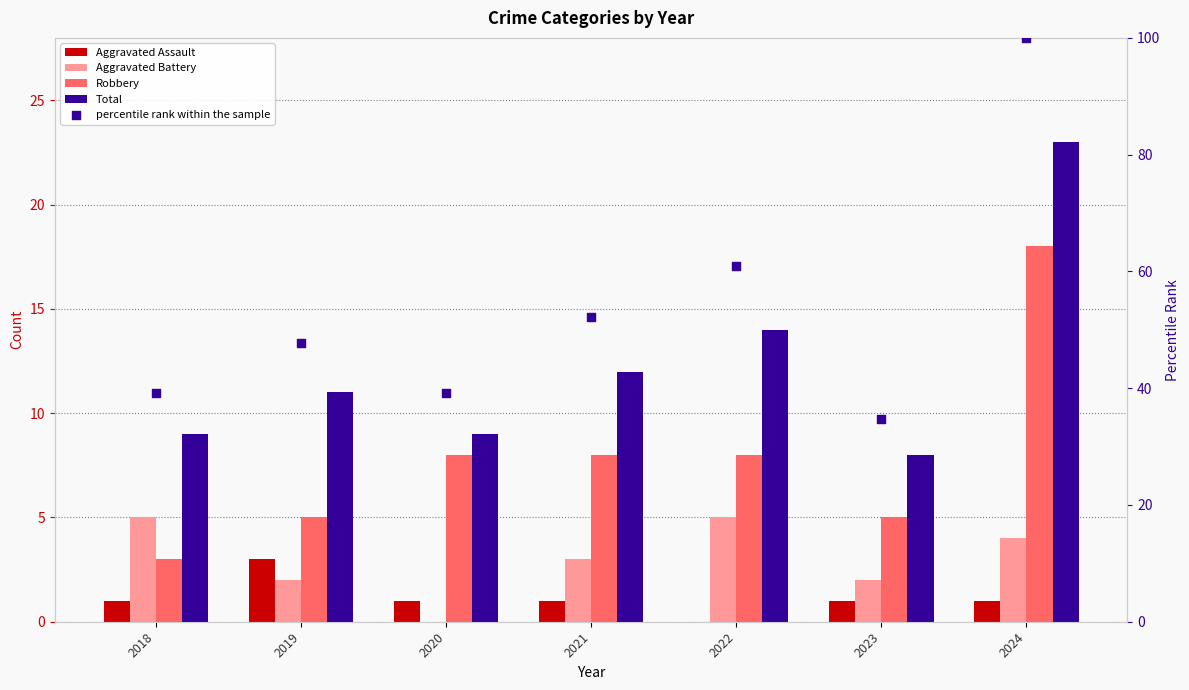

Which series has the largest total across all categories?

percentile rank within the sample